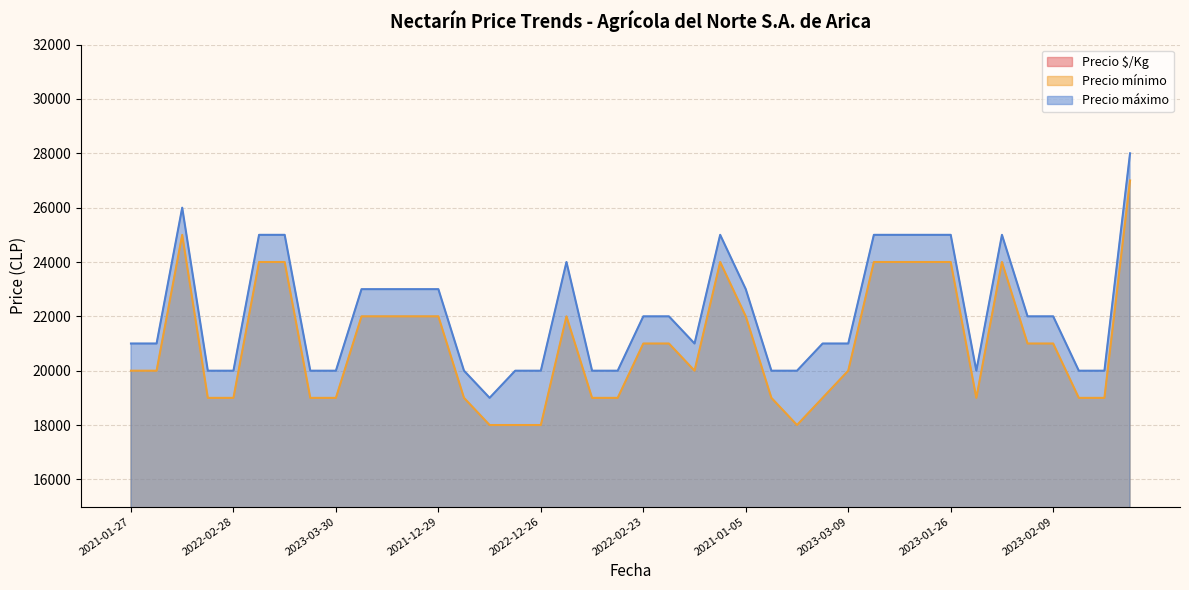

What is the maximum value shown in the chart?

28000